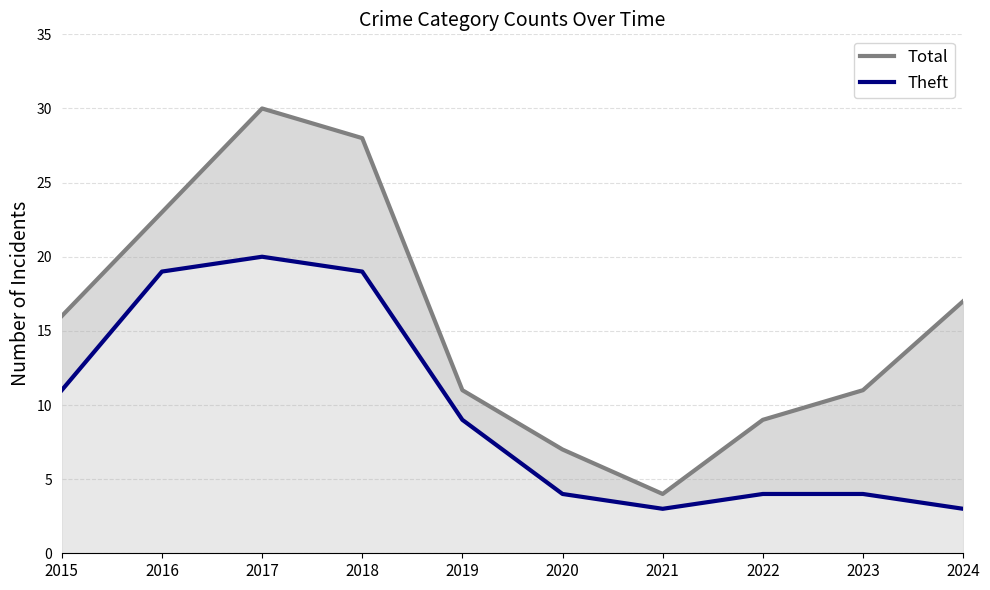

True or false: Theft and Total cross at least once.

False